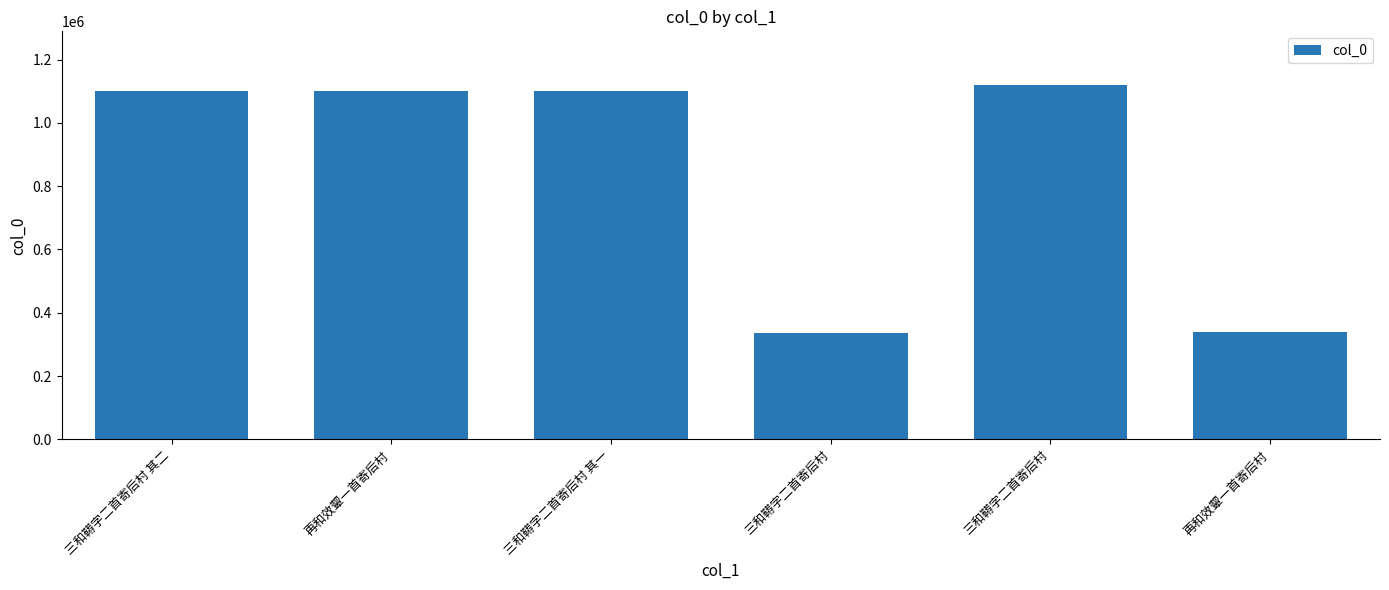

What is the label of the 6th bar from the right?

三和鞯字二首寄后村 其二